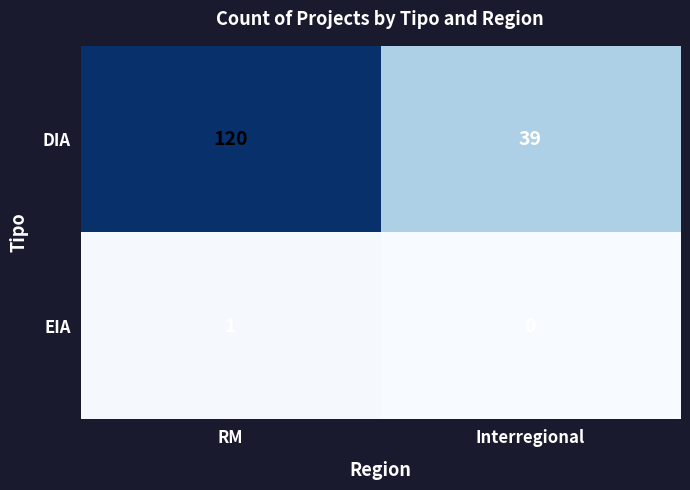

Which series has the widest spread of values?

DIA